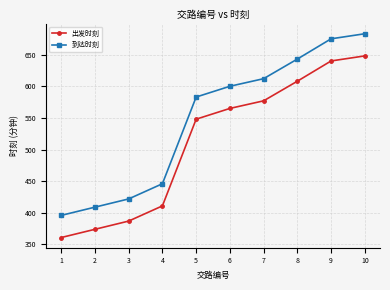

Is it true that 到达时刻 equals 409 at 2?

True